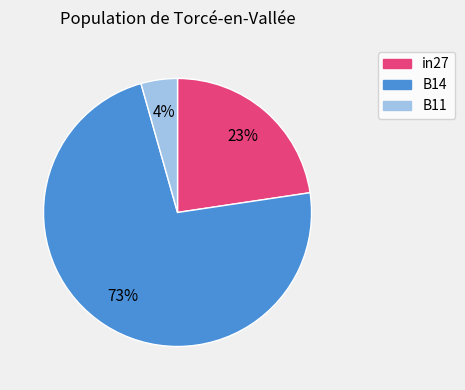

True or false: in27 accounts for 37% of the total.

False